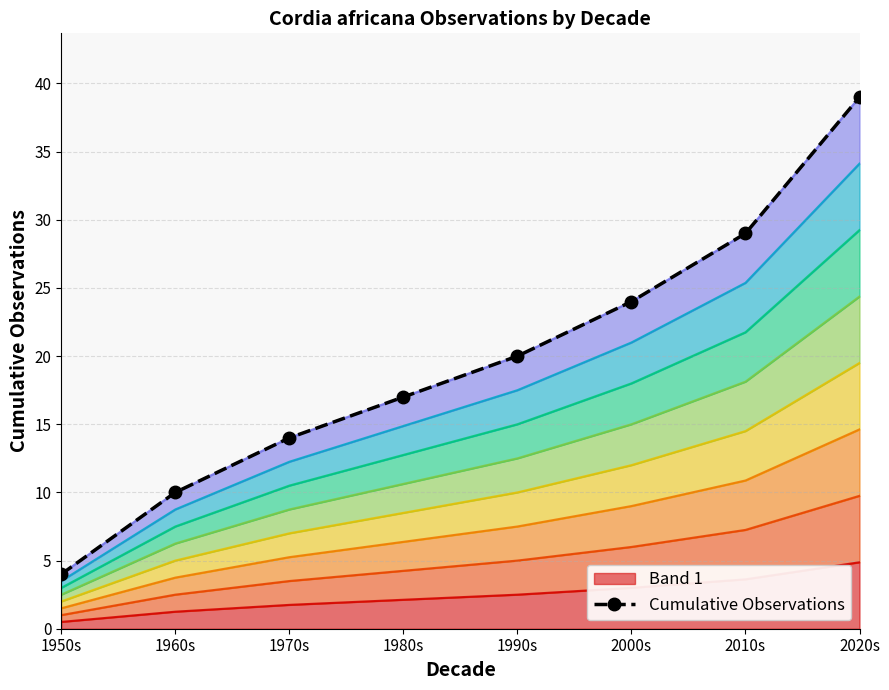

What is the sum of all values?

157